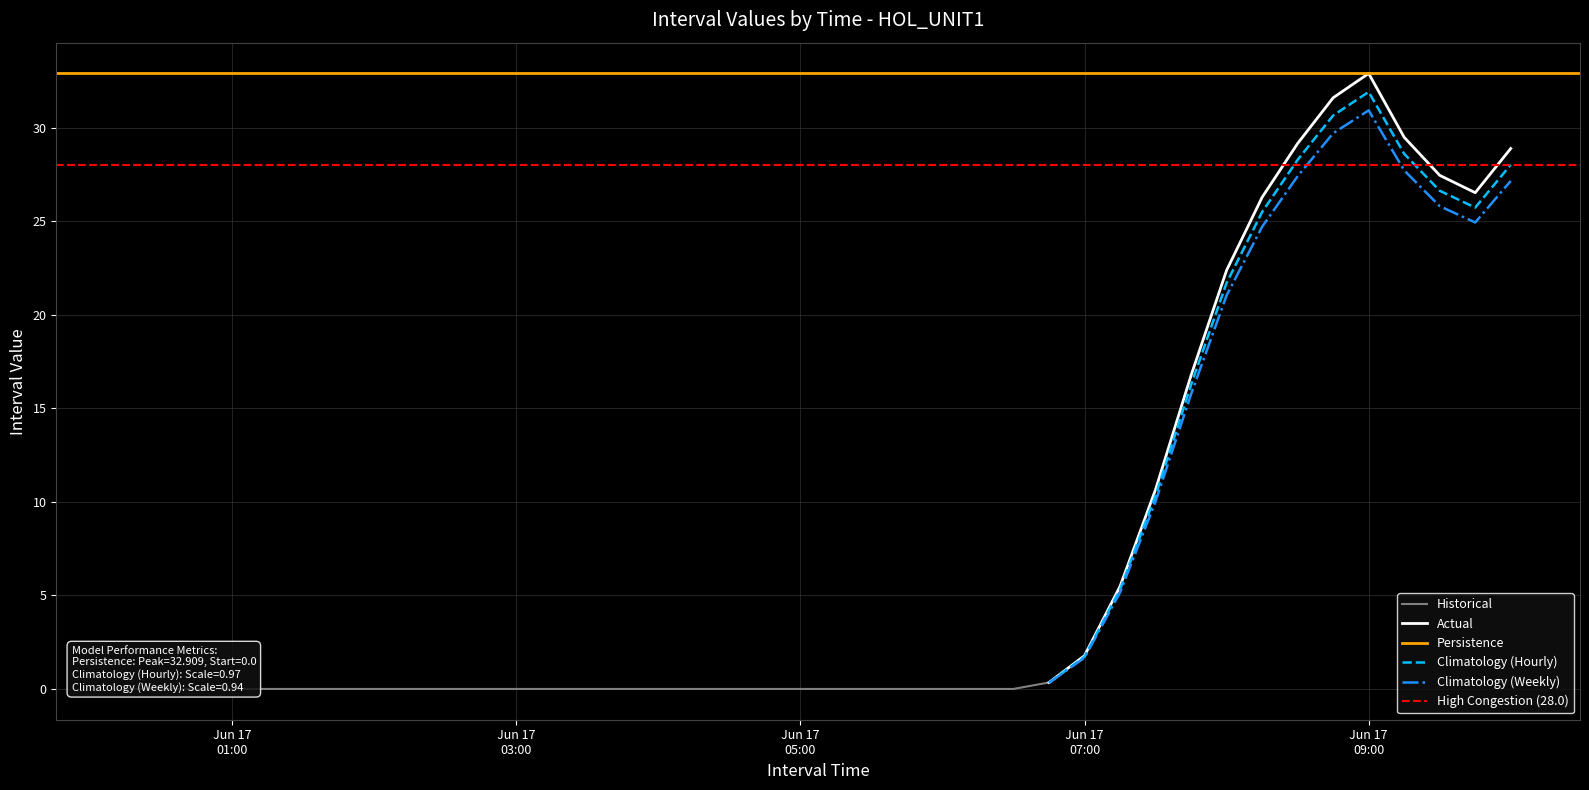

True or false: High_Threshold has more than 0 interior local peaks.

False